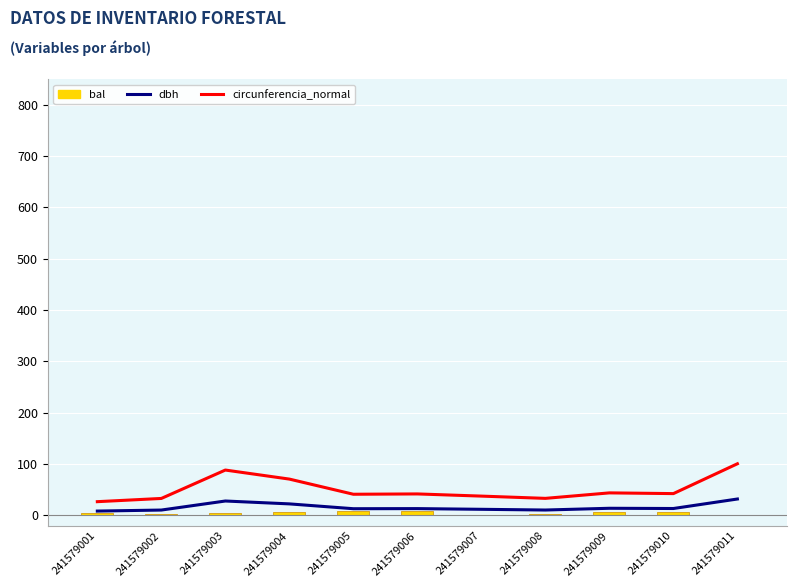

Rank the series at 241579001 from lowest to highest value.

bal, dbh, circunferencia_normal